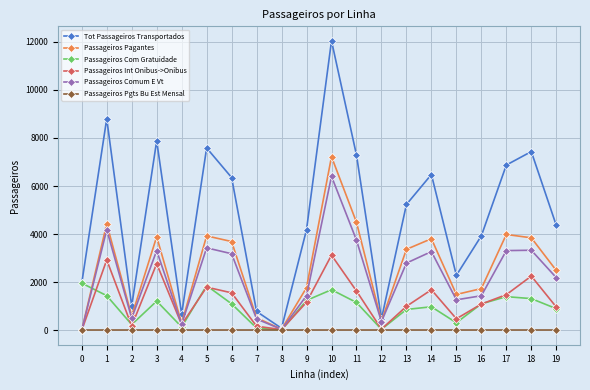

How many data points in Passageiros Int Onibus->Onibus are less than 1168?

10